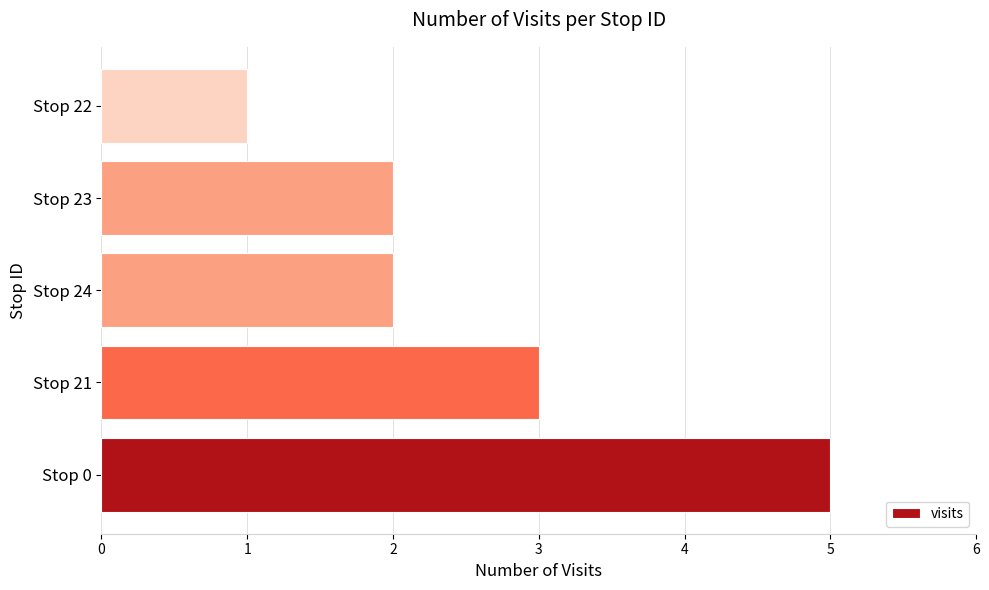

Does the chart contain stacked bars?

No